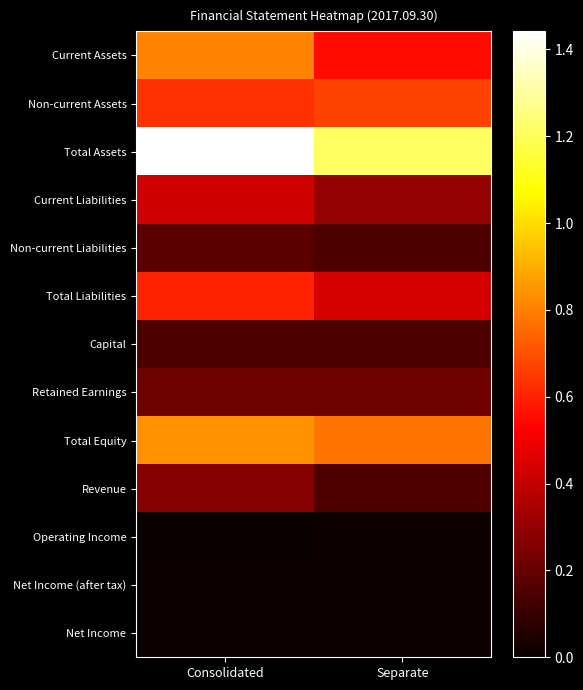

What is the total value across all series at Separate?

463033939373